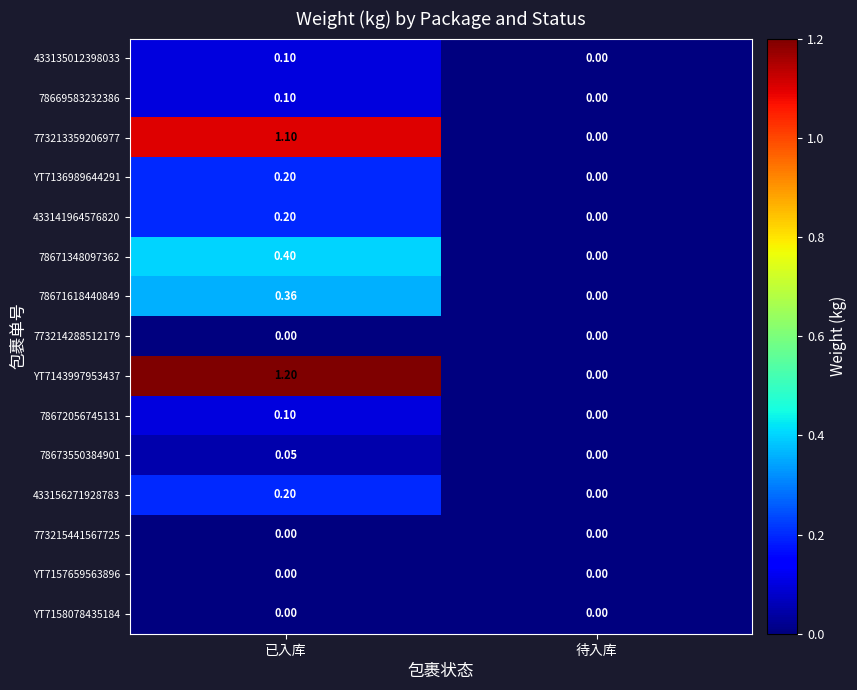

At which category does the chart reach its peak across all series?

已入库